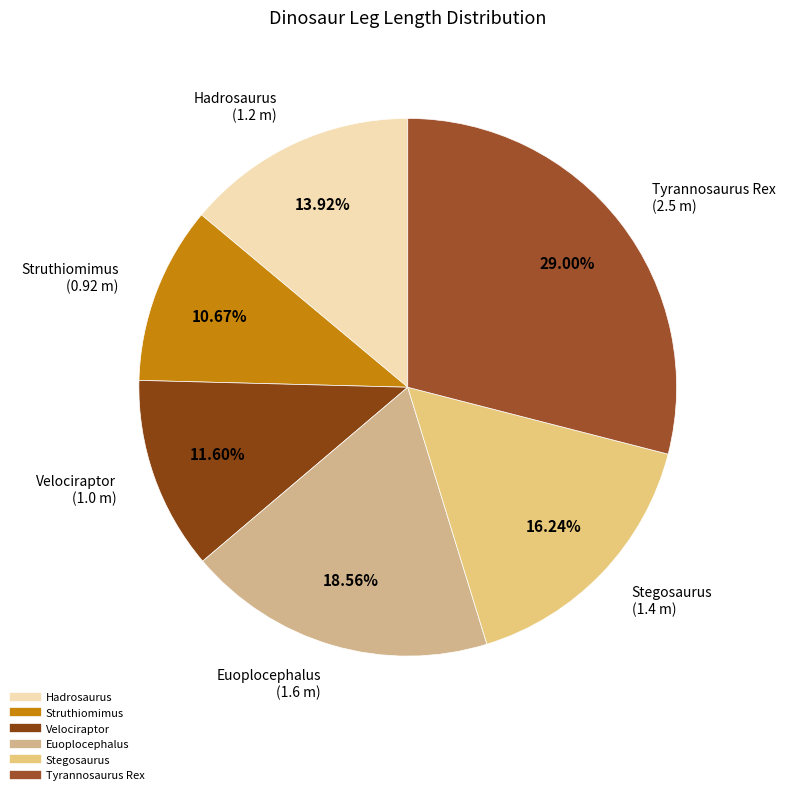

Count the number of slices in the pie.

6